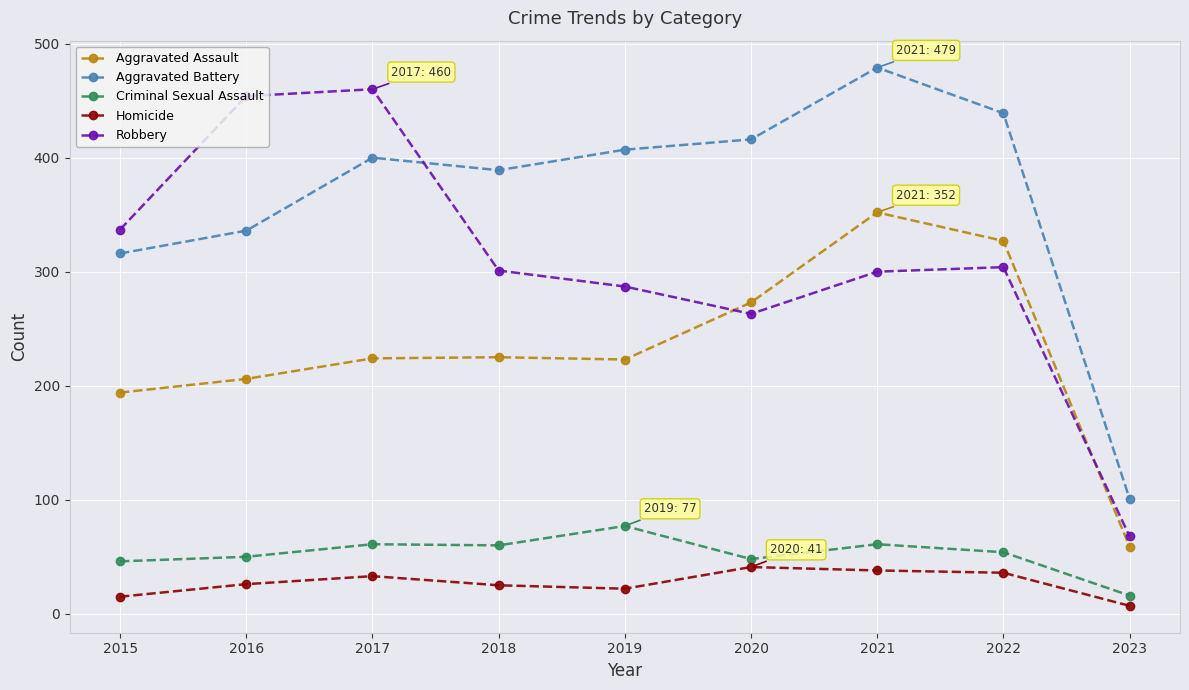

True or false: Aggravated Assault and Homicide cross at least once.

False